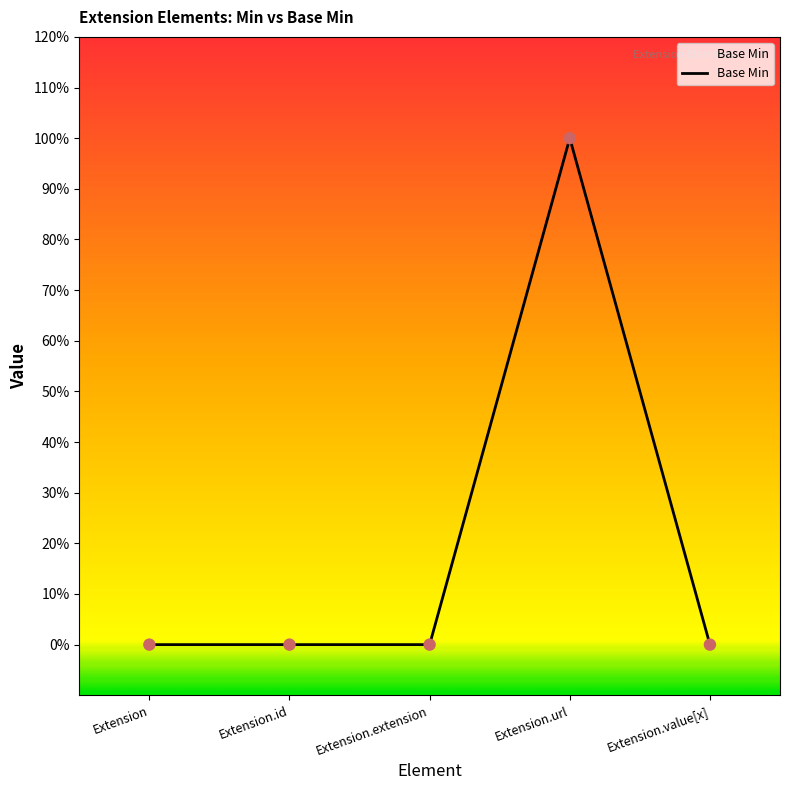

Between Extension.id and Extension, which is larger?

Extension.id